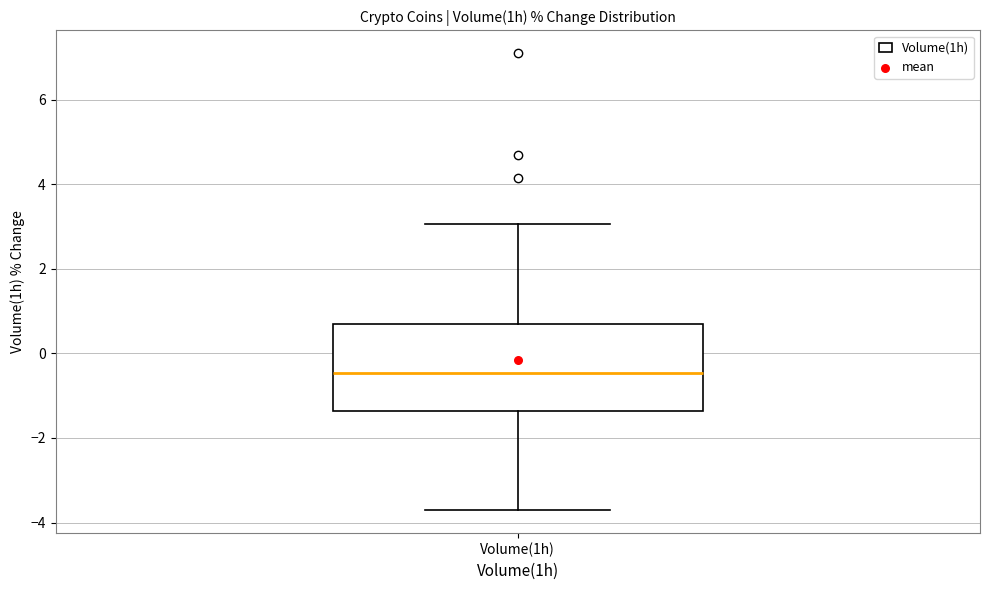

Read this box plot against the y-axis: the position of the median line, the range covered by the box, and the ends of both whiskers. The values are not printed on the chart, so give them approximately, as read against the axis.

median -0.4, box -1.4 to 0.6, whiskers -3.8 to 3.0